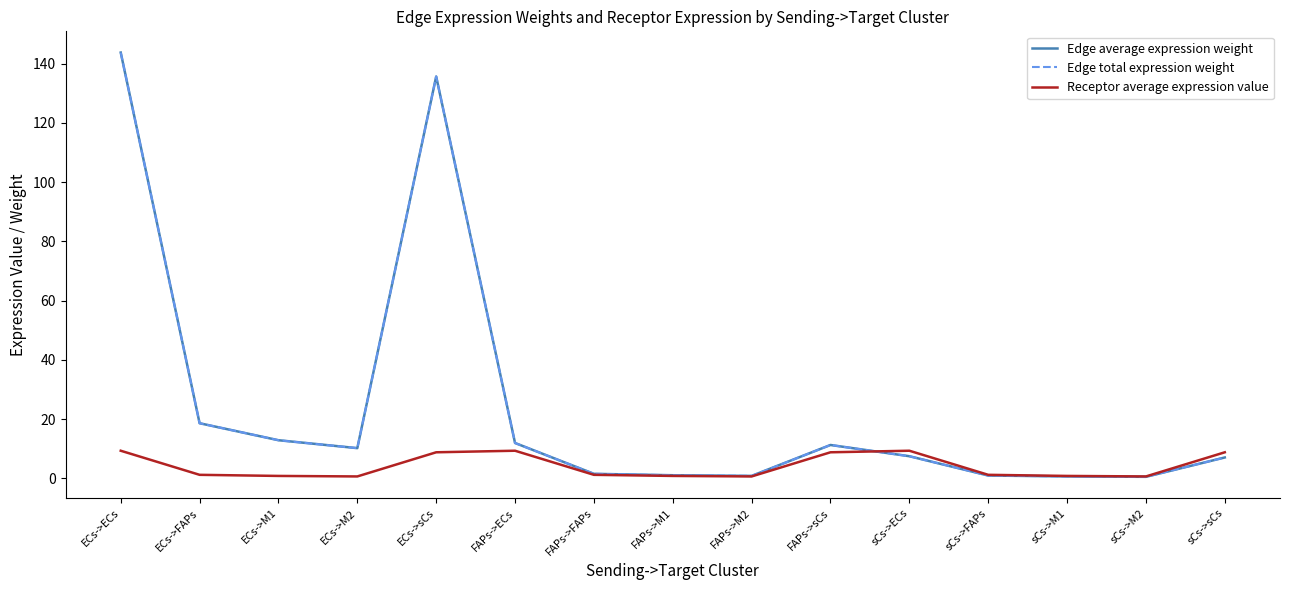

How many values in the Edge total expression weight series are below 7?

6